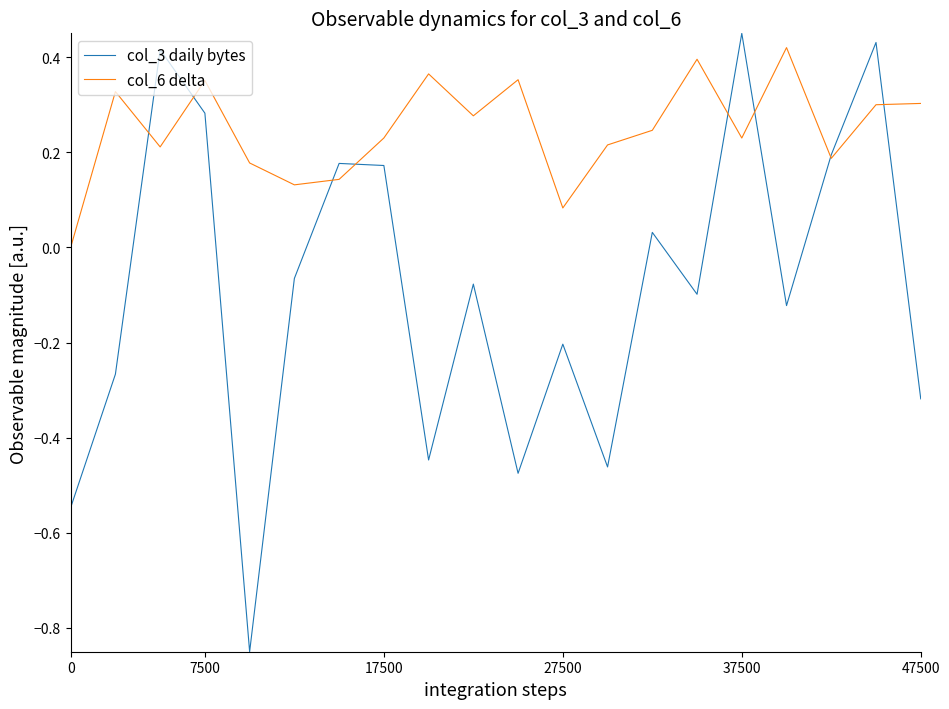

List the series in order of their peak value, lowest first.

col_6 delta, col_3 daily bytes